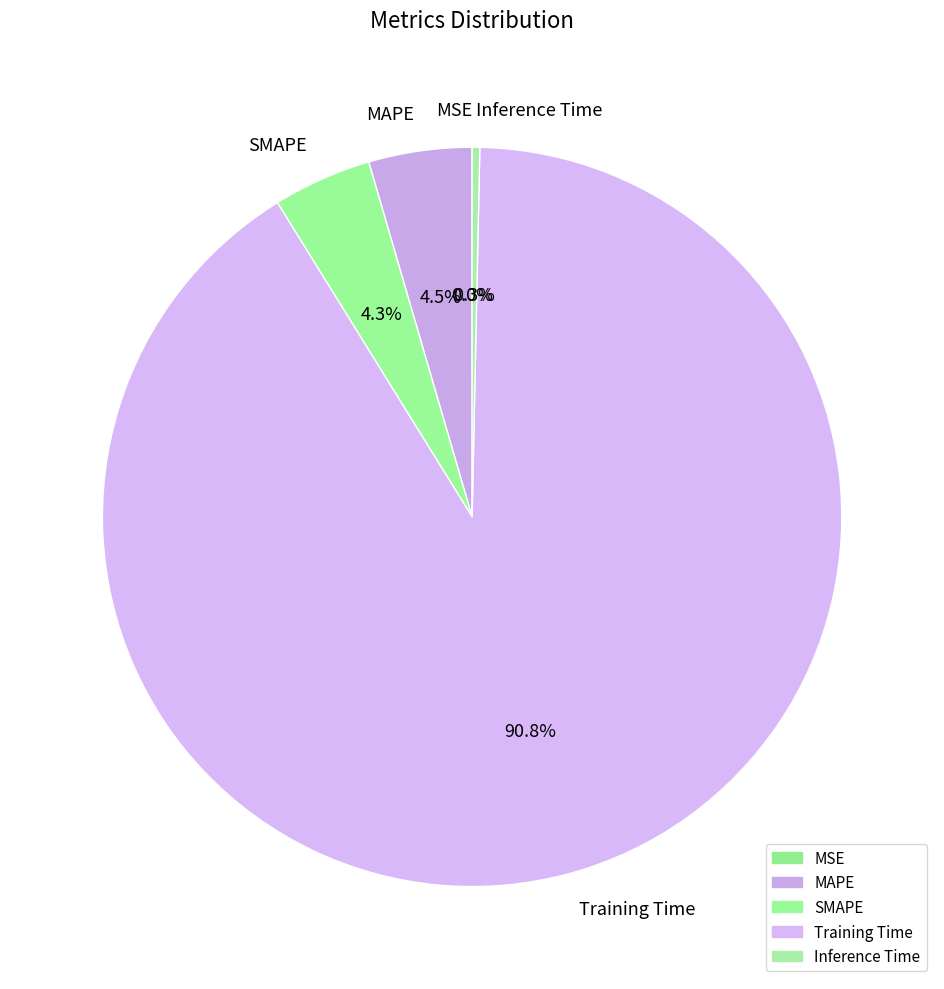

Is the sum of Training Time and MAPE greater than half?

Yes